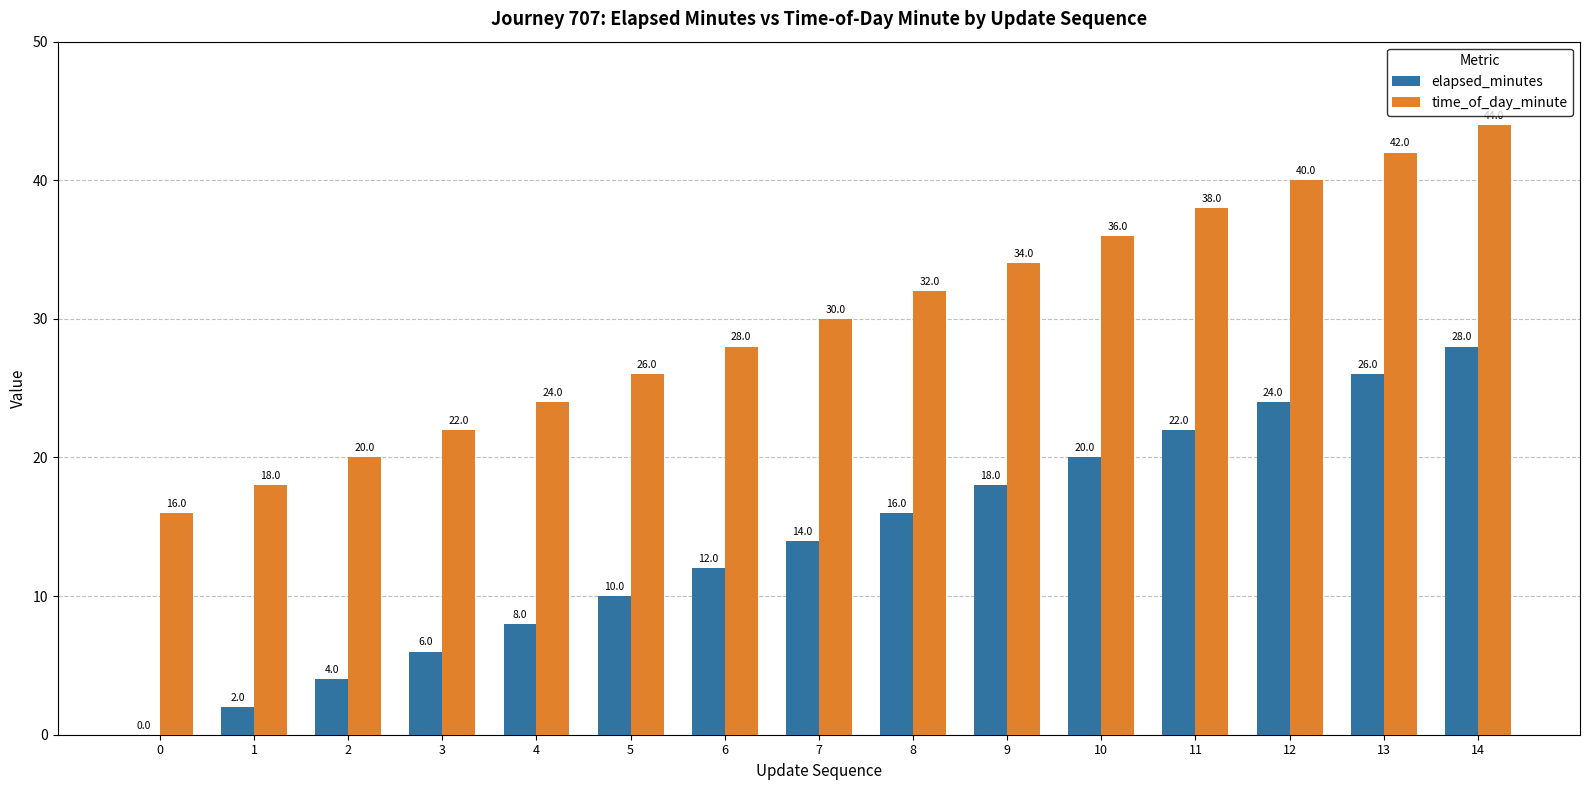

What is the maximum value for elapsed_minutes?

28